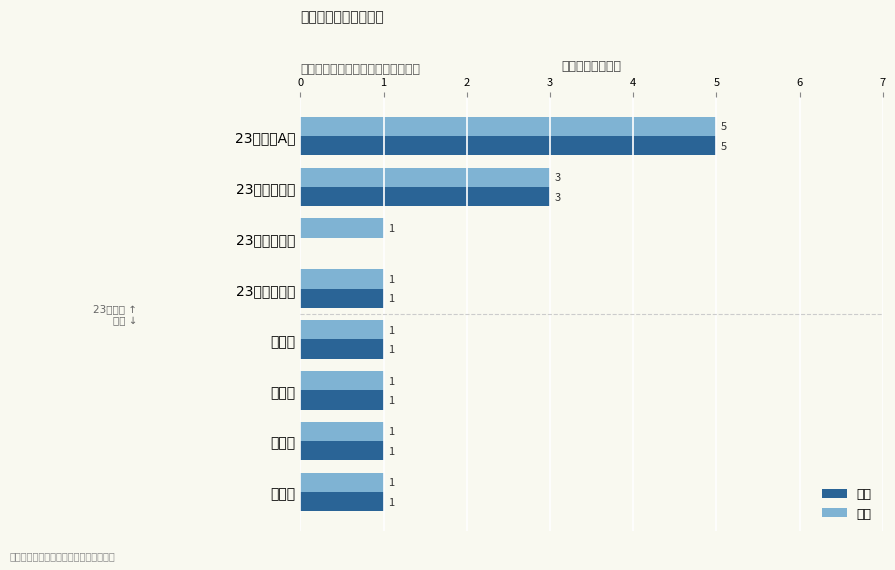

What are all the series names shown in the legend?

出口, 入口